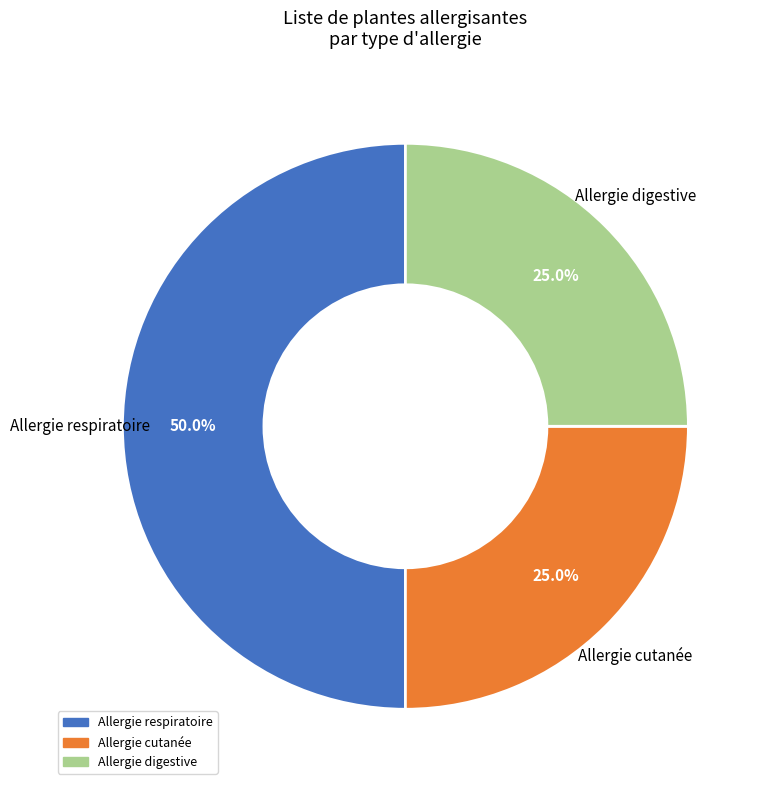

What is the total percentage of Allergie respiratoire and Allergie cutanée?

75.0%